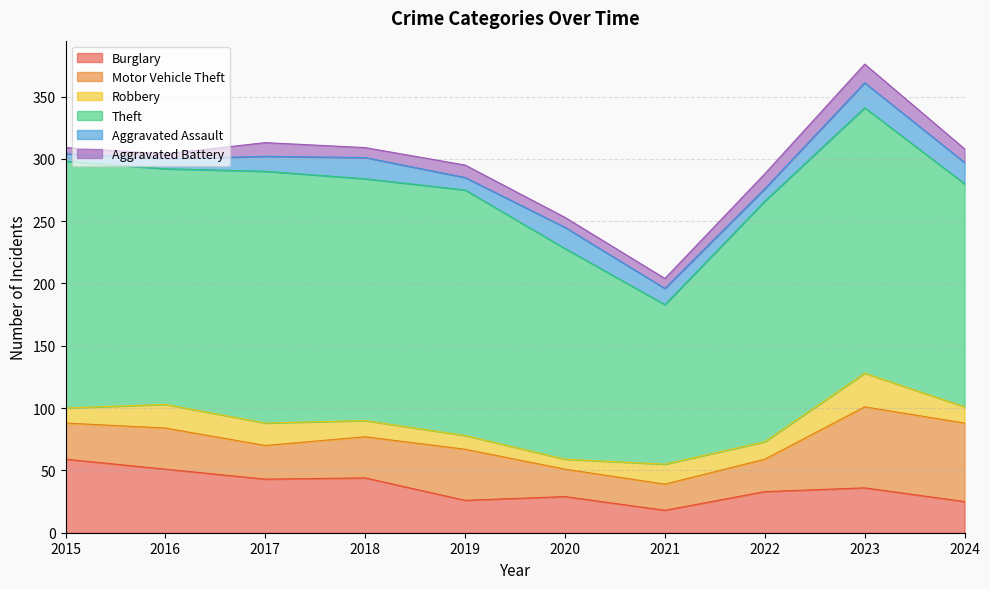

True or false: Aggravated Assault has more than 2 points higher than both neighbors.

True